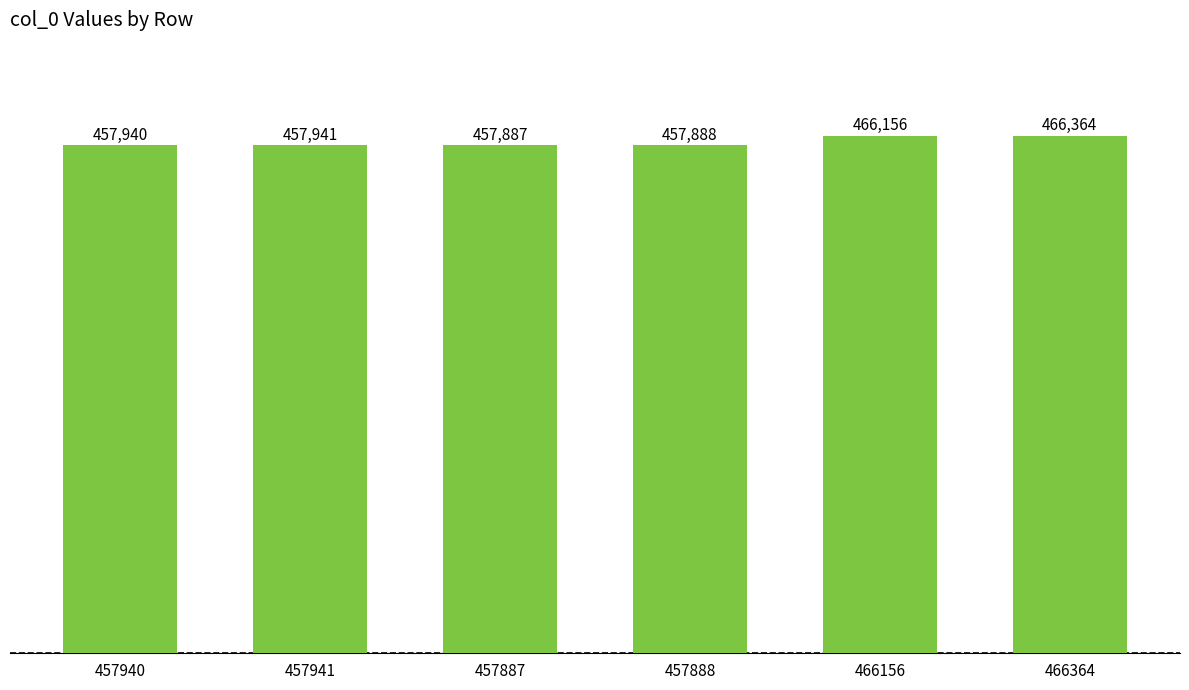

What is the label of the 2nd bar from the right?

466156